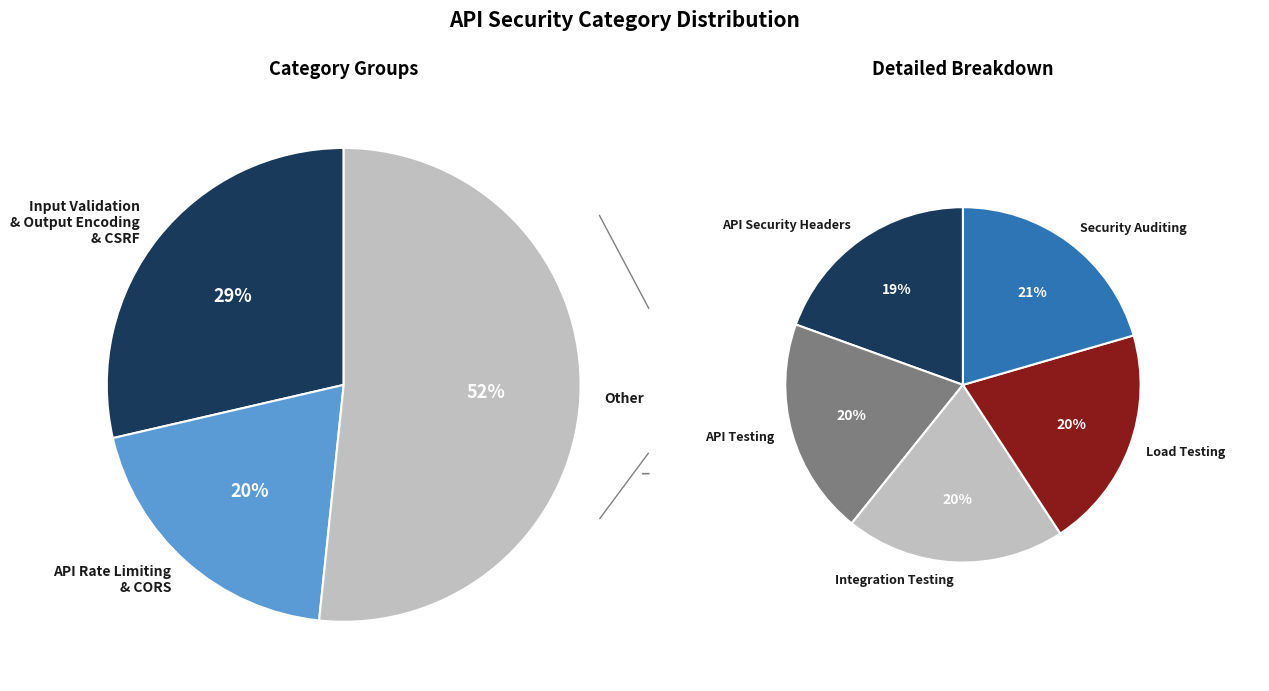

Does any single category account for the majority?

No